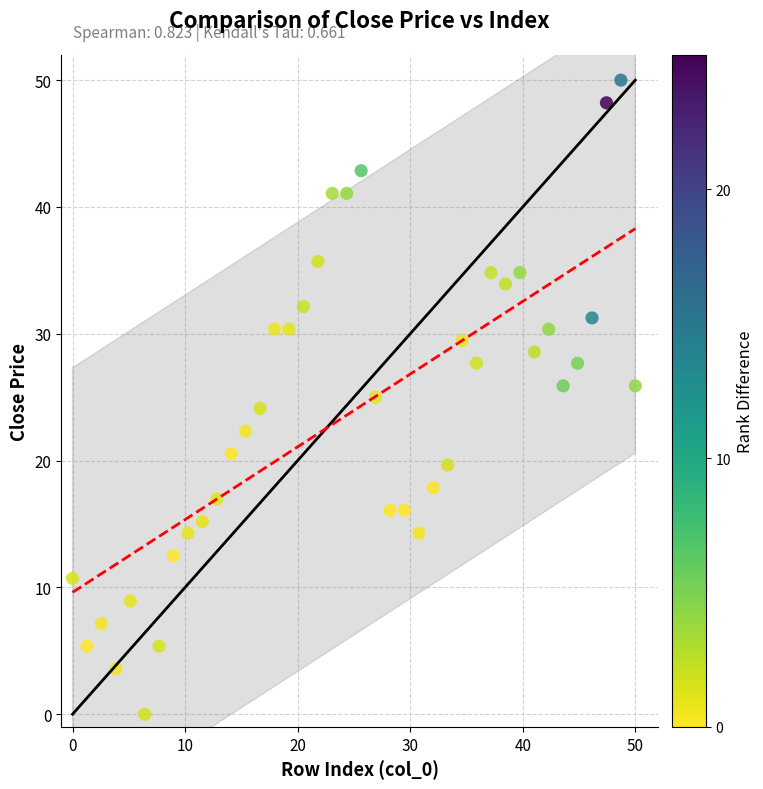

What is the range of X values (max minus min)?

50.0